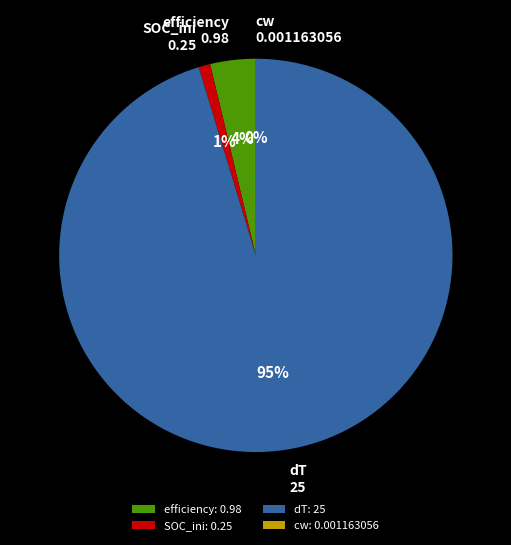

What percentage is the efficiency slice, to the nearest percent?

4%